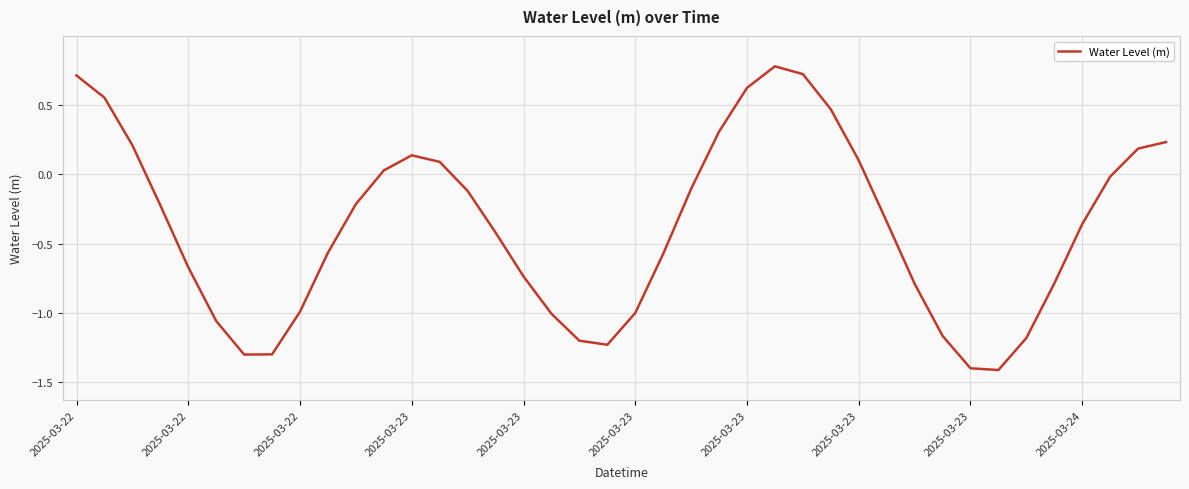

What is the difference between the maximum and minimum values?

2.2